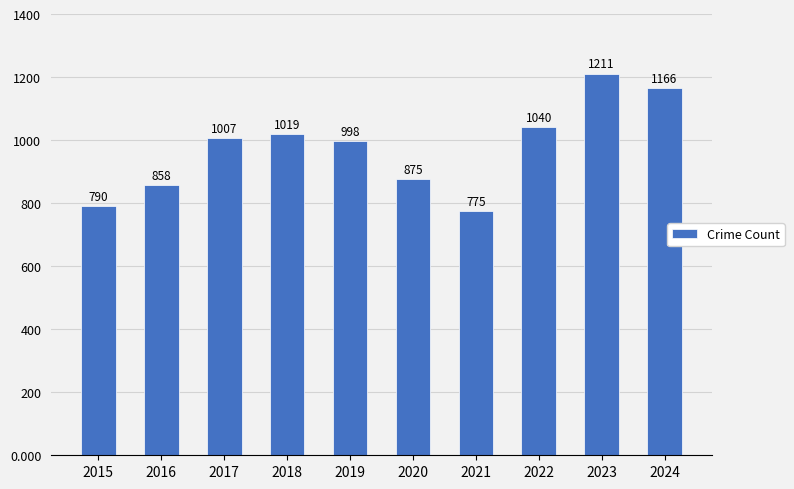

How many bars are there in total?

10